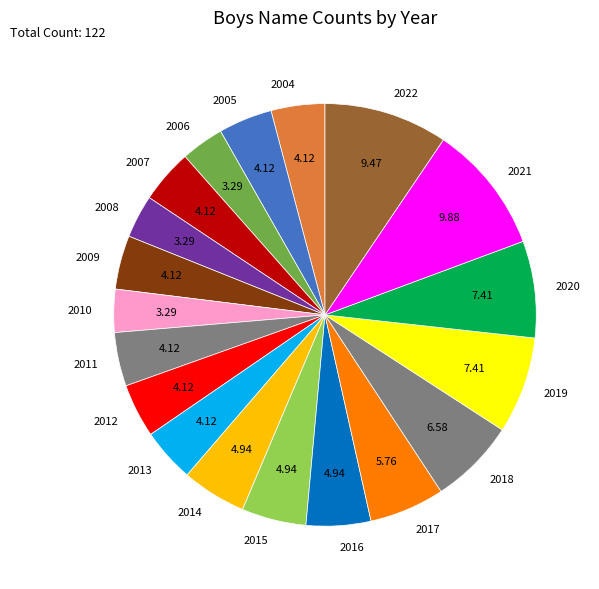

Does 2020 account for over 50% of the chart?

No